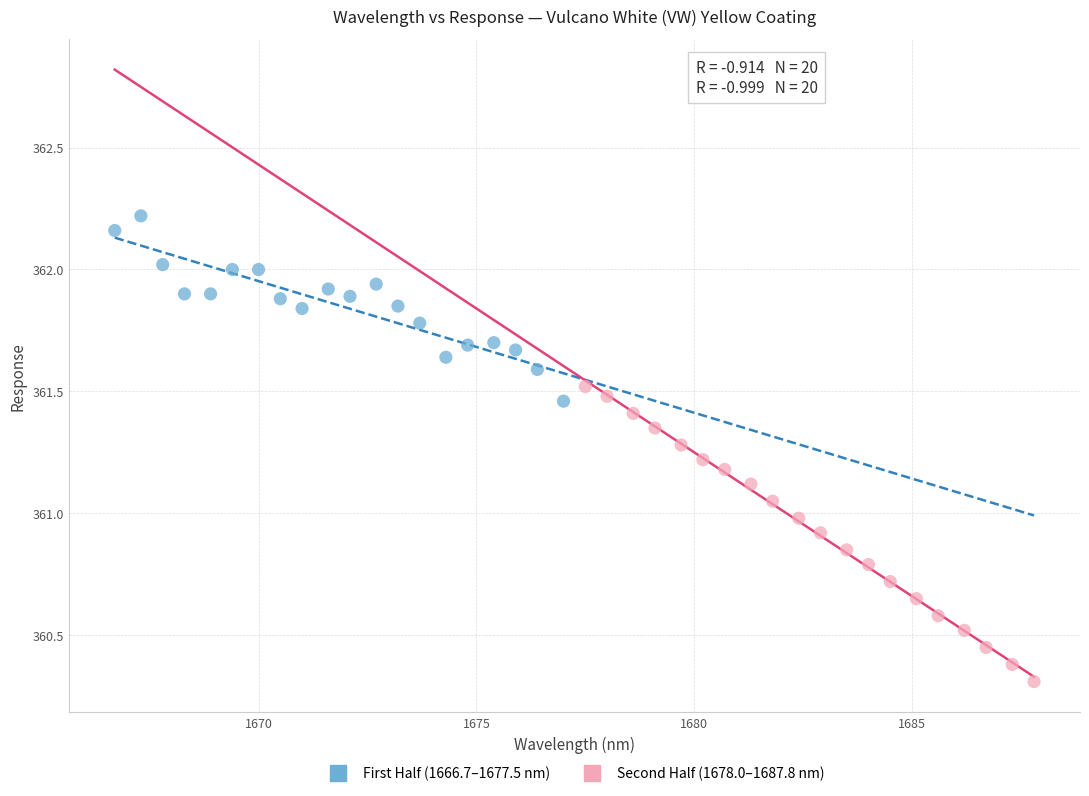

Which series has the widest spread of Y values?

Second Half (1678.0–1687.8 nm)